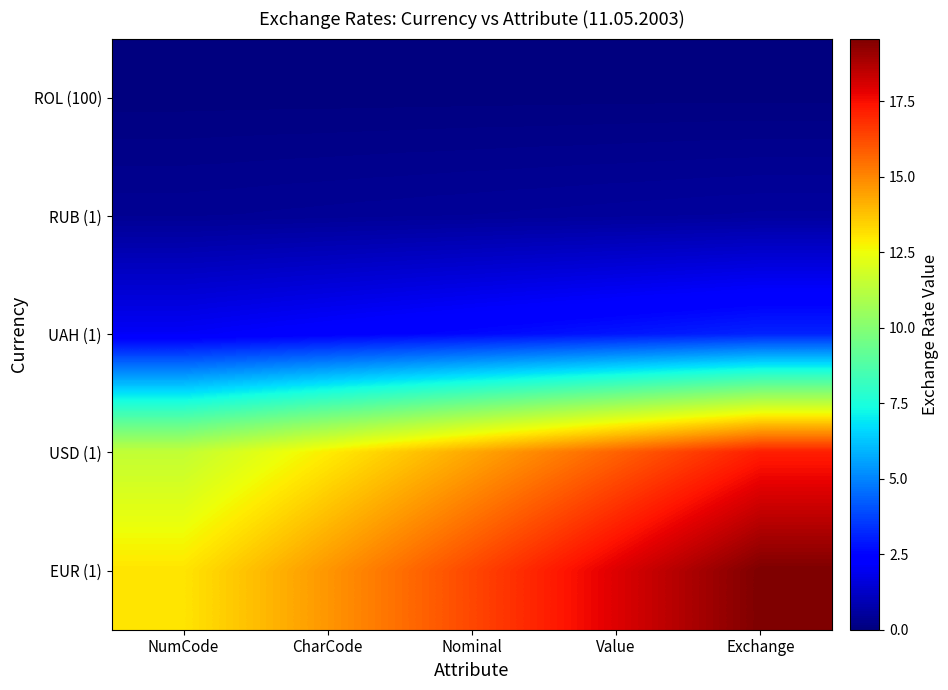

Which series has the widest spread of values?

EUR (1)